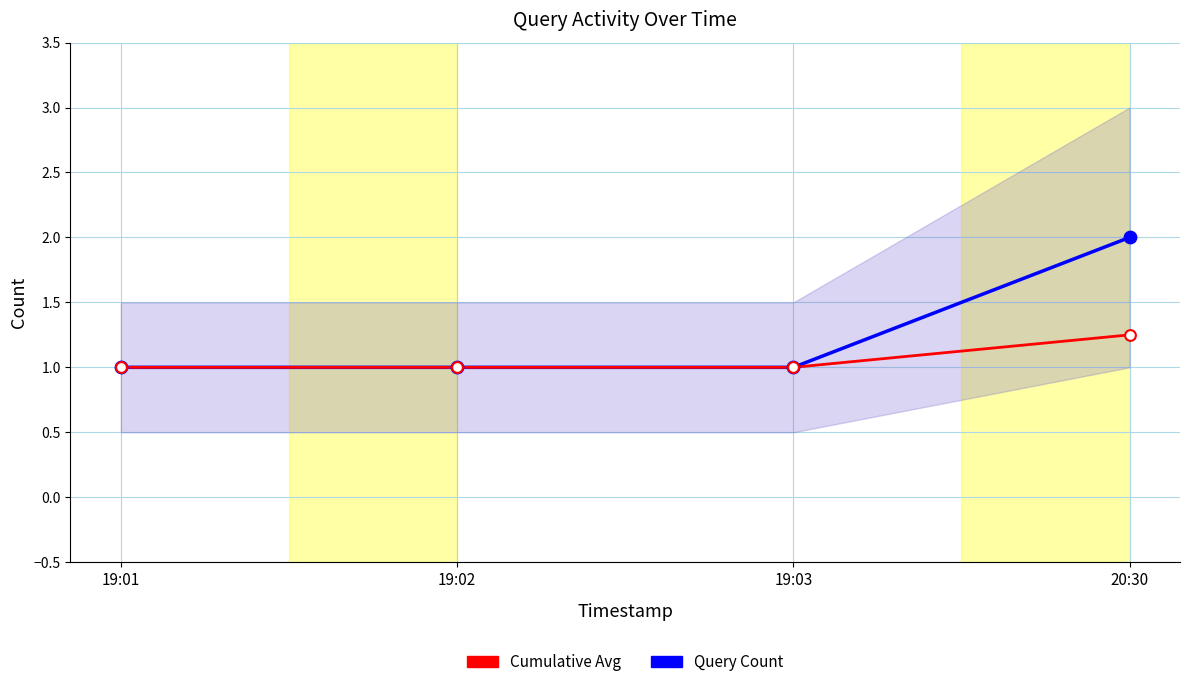

Which series reaches the maximum Y coordinate?

Query Count